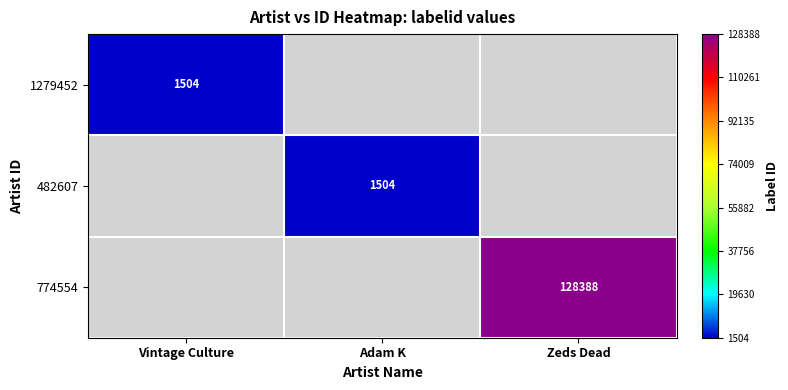

How many distinct data groups are displayed?

3